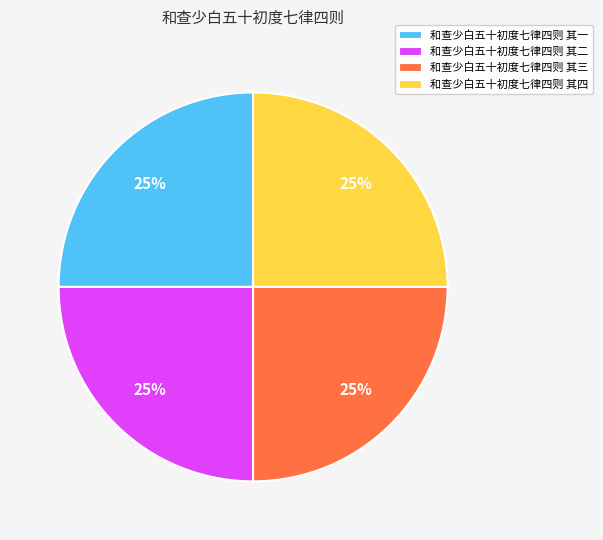

Does 和查少白五十初度七律四则 其三 represent more than half of the total?

No